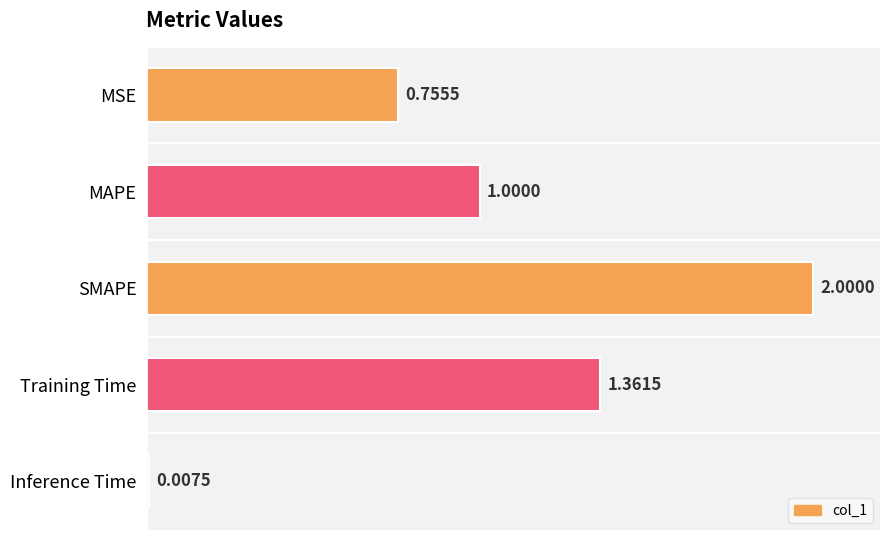

What is the average value?

1.0